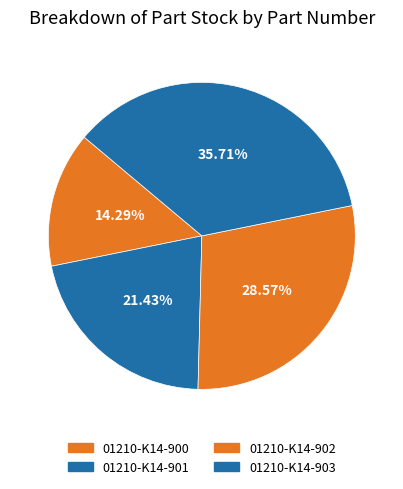

How many segments does this pie chart have?

4